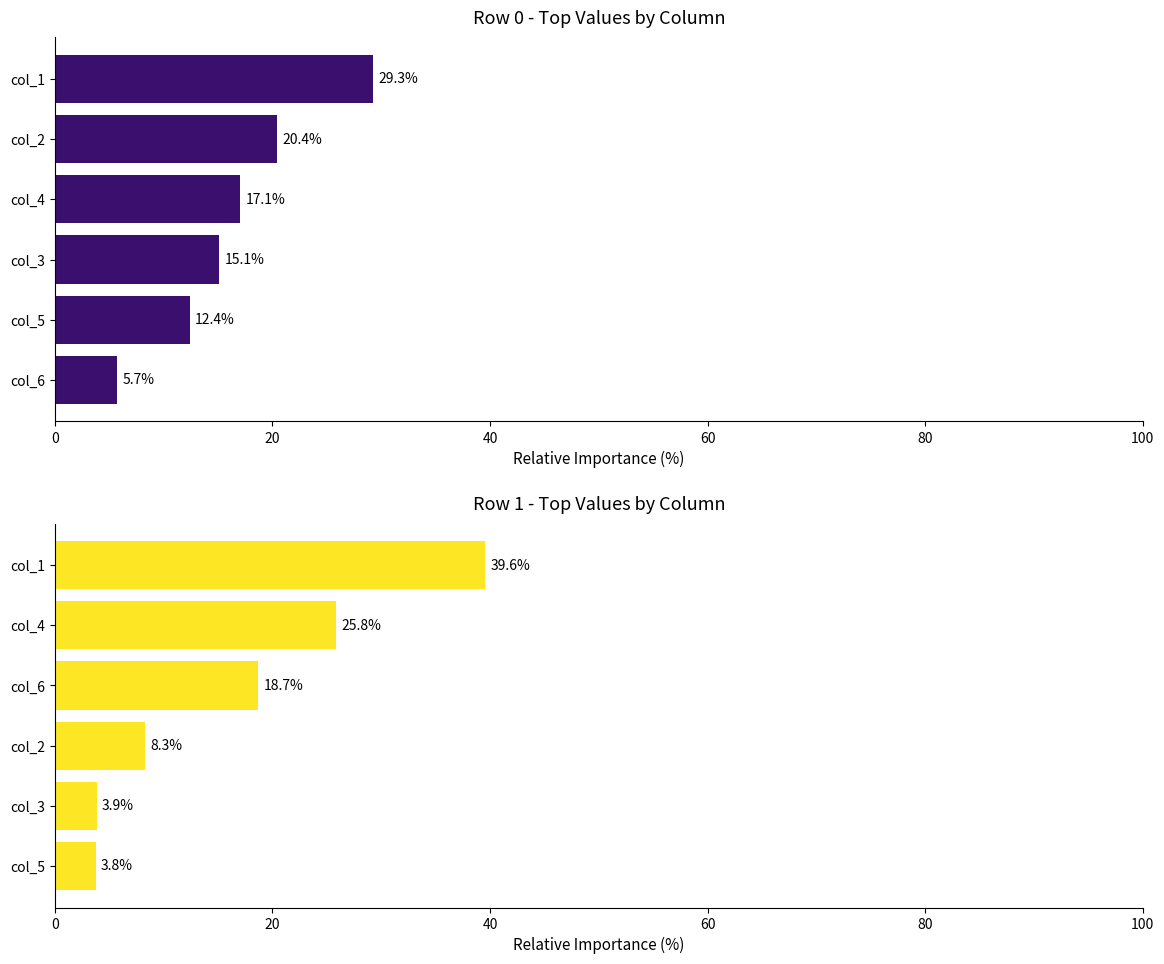

Which has a higher value, col_4 or col_3?

col_4